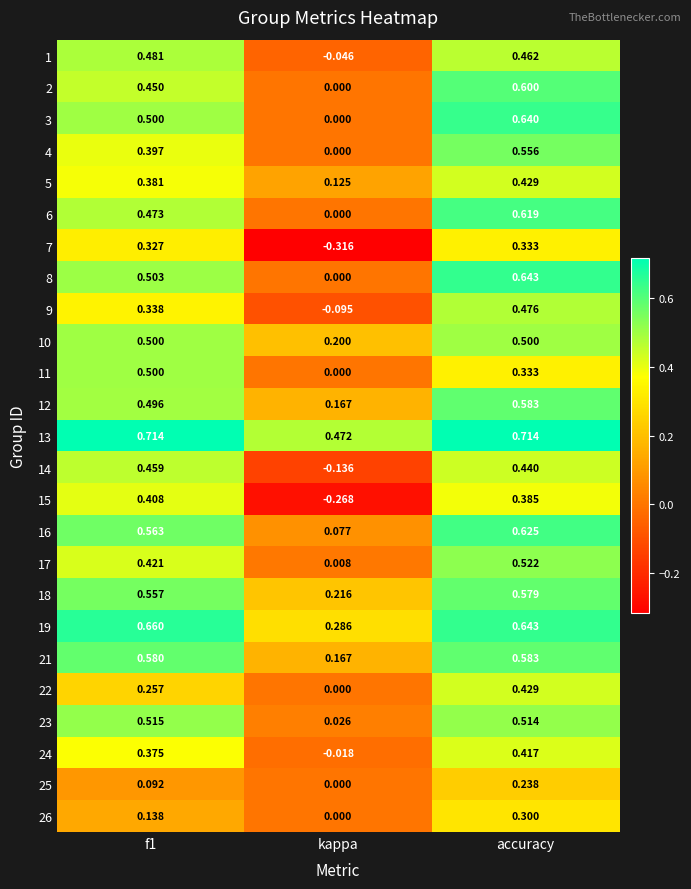

Which category has the lowest value across all series?

kappa